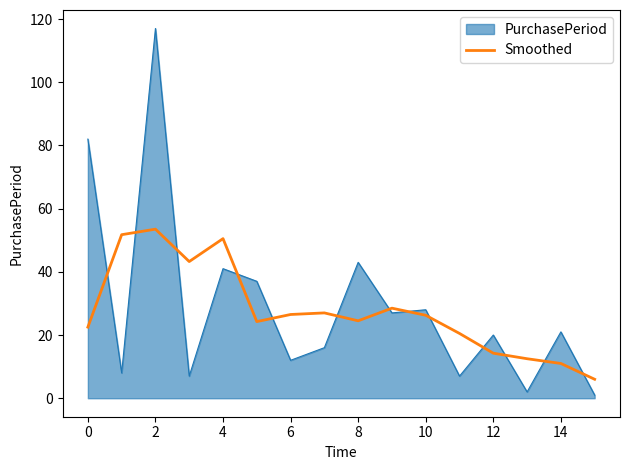

Which series has the widest spread of values?

PurchasePeriod